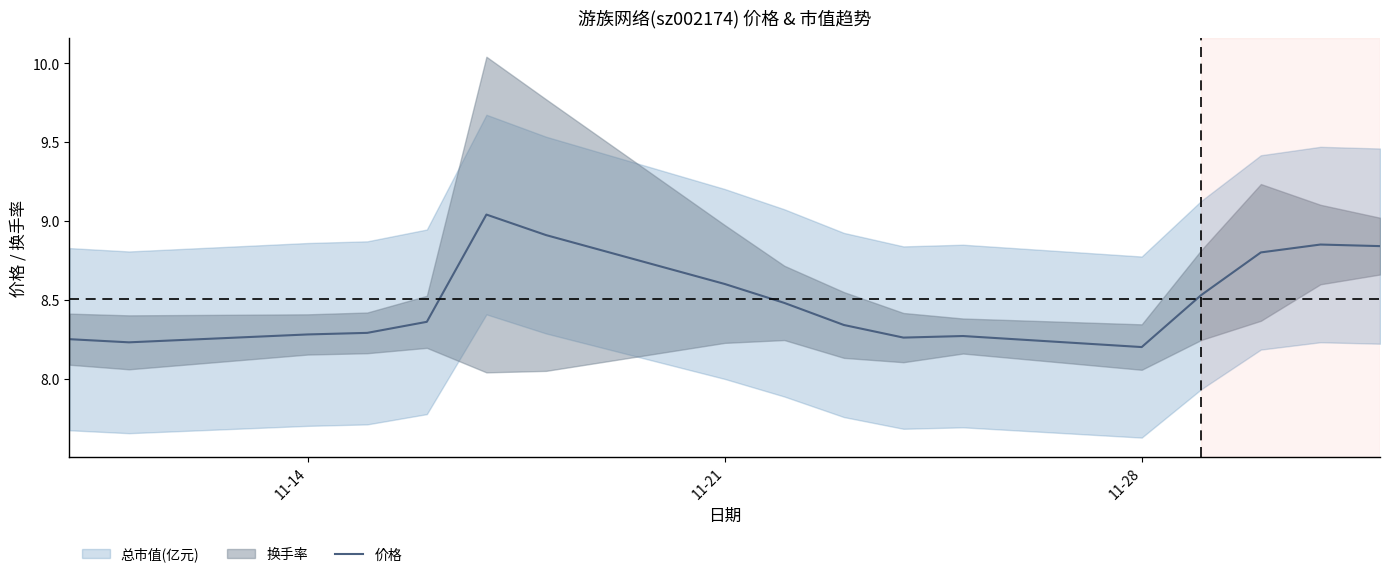

True or false: 价格 has a value of 8.3 at 11-14.

True